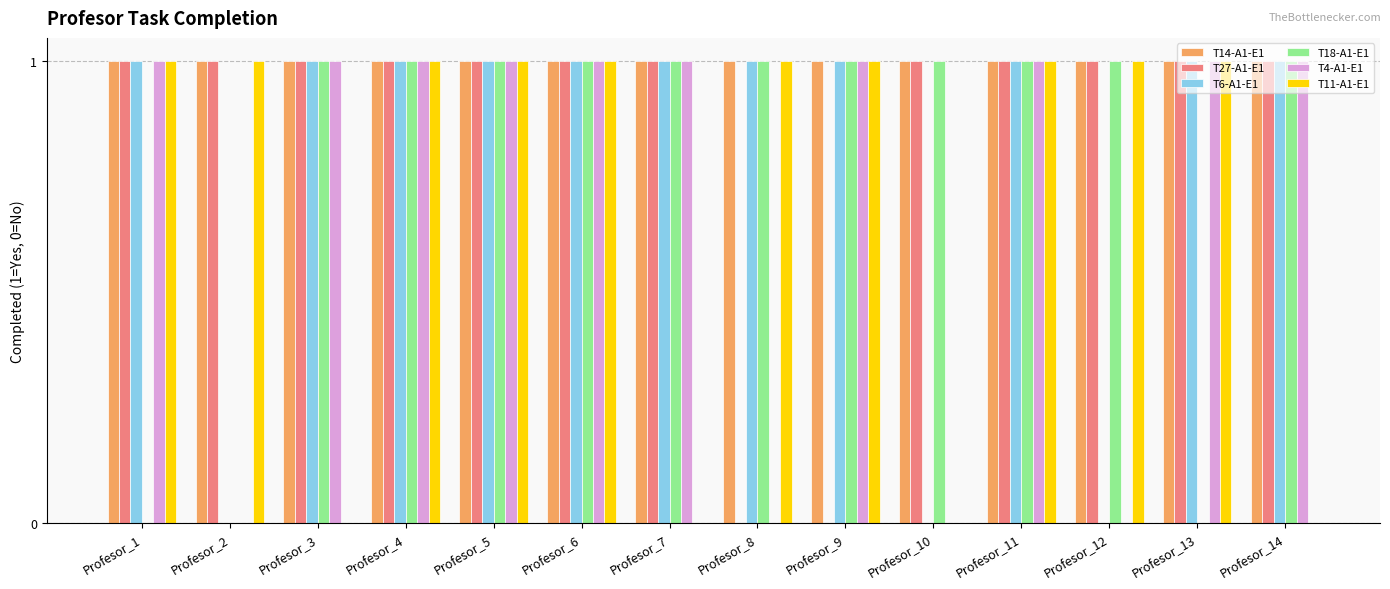

The value of T11-A1-E1 at Profesor_5 is 1. True or false?

True